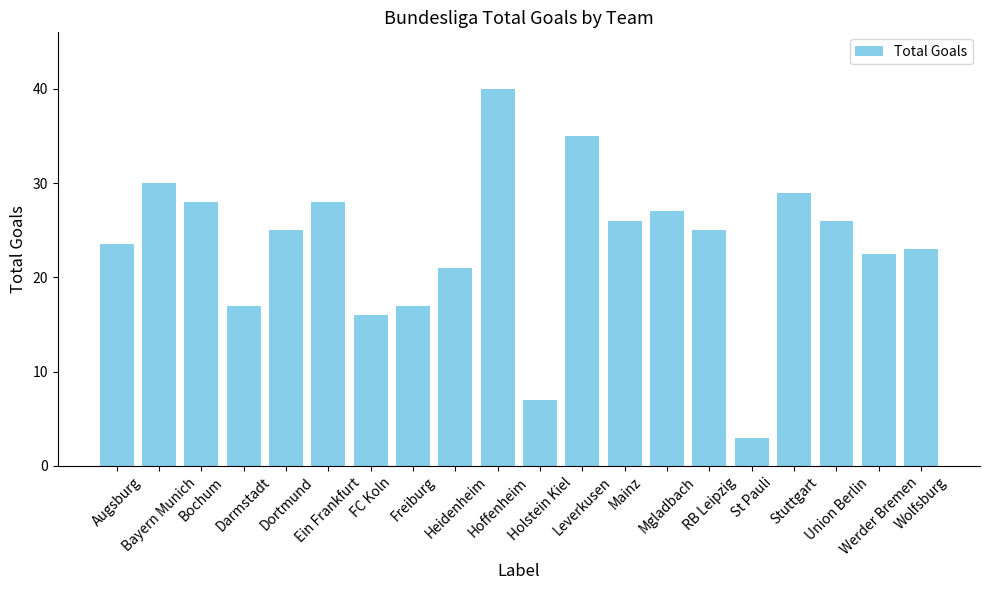

The value at Ein Frankfurt is 28.0. True or false?

True